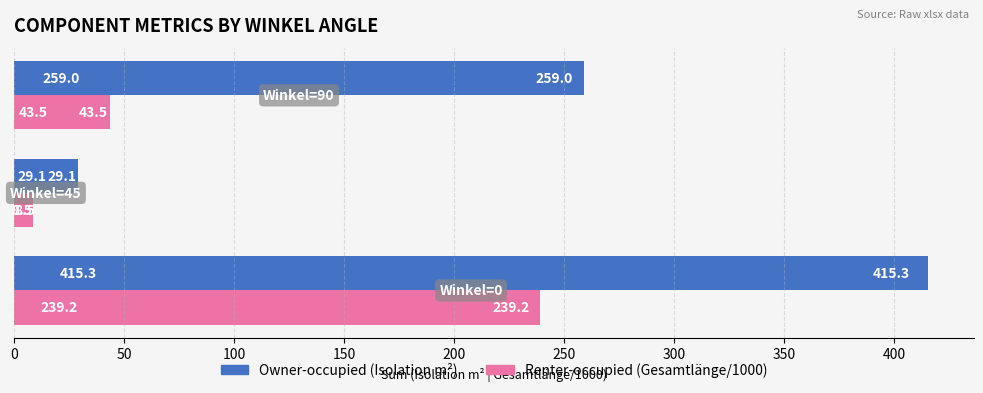

Which series has the largest total across all categories?

Owner-occupied (Isolation m²)